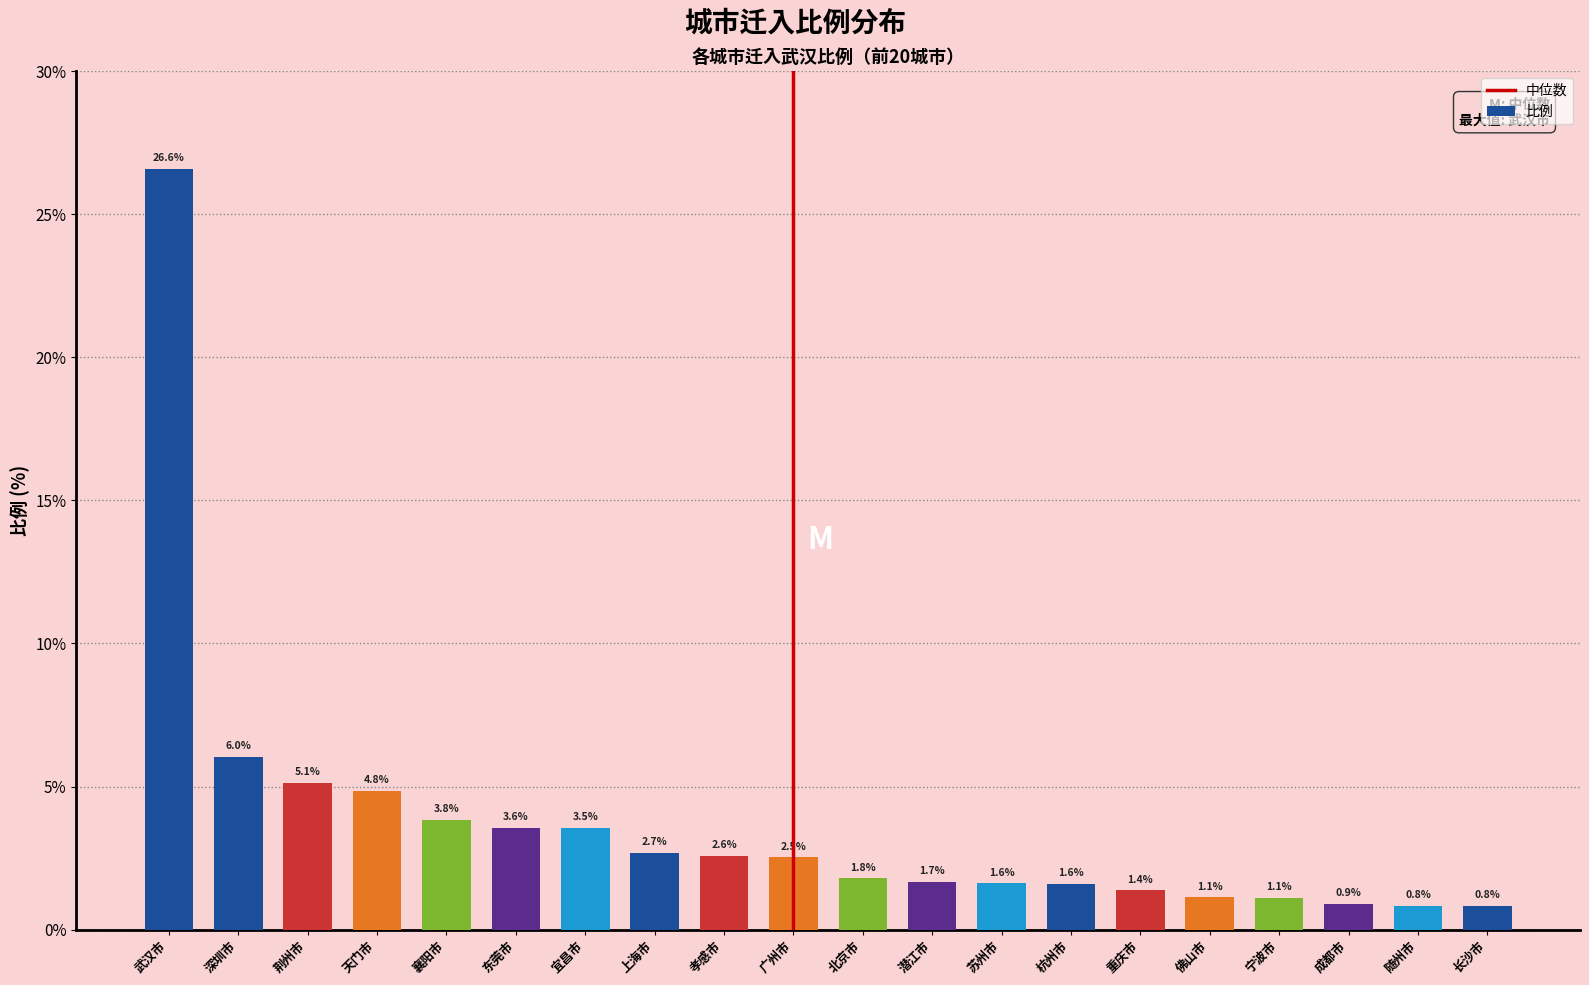

Is it true that the value at 孝感市 is 2.6?

True